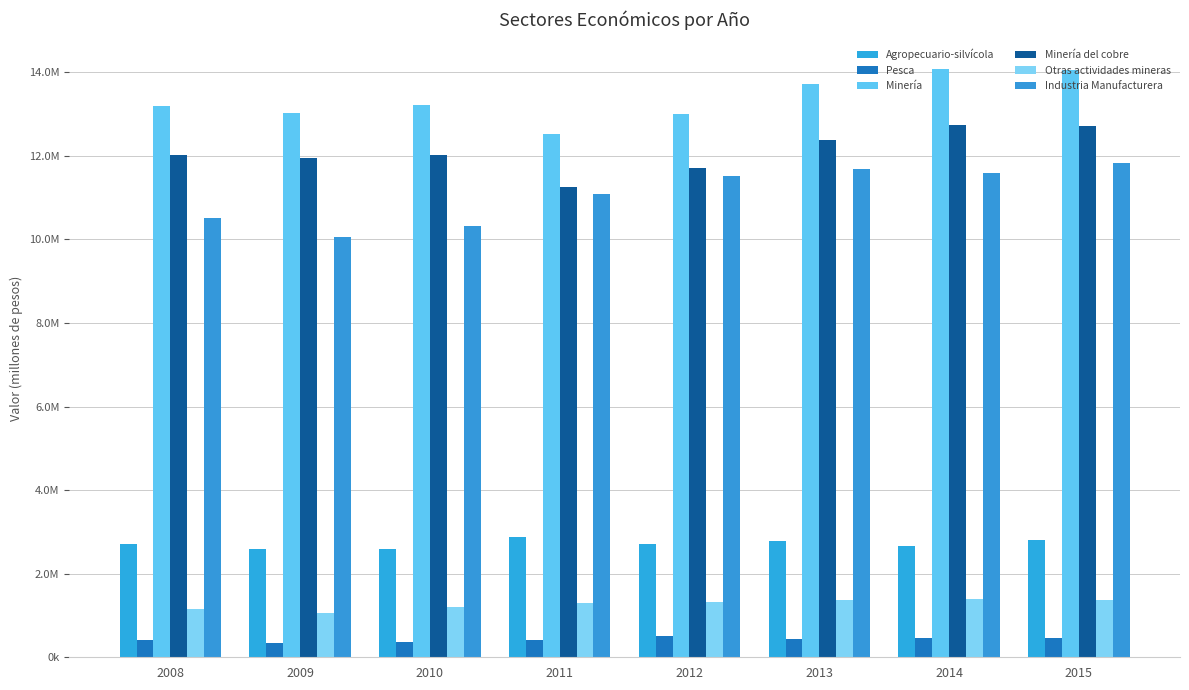

Reading left to right, transcribe all the data shown in this chart.

Agropecuario-silvícola: 2711422	2594152	2600616	2873800	2720976	2791233	2661805	2809813
Pesca: 403102	342788	355050	423222	508312	445996	464834	455764
Minería: 13181353	13020202	13227558	12524357	12999697	13729316	14079583	14056781
Minería del cobre: 12025189	11958754	12018881	11255892	11697473	12389005	12730087	12725260
Otras actividades mineras: 1156164	1061447	1210533	1294297	1329835	1373453	1387587	1370004
Industria Manufacturera: 10504180	10059354	10323354	11082337	11525647	11673914	11582120	11832854